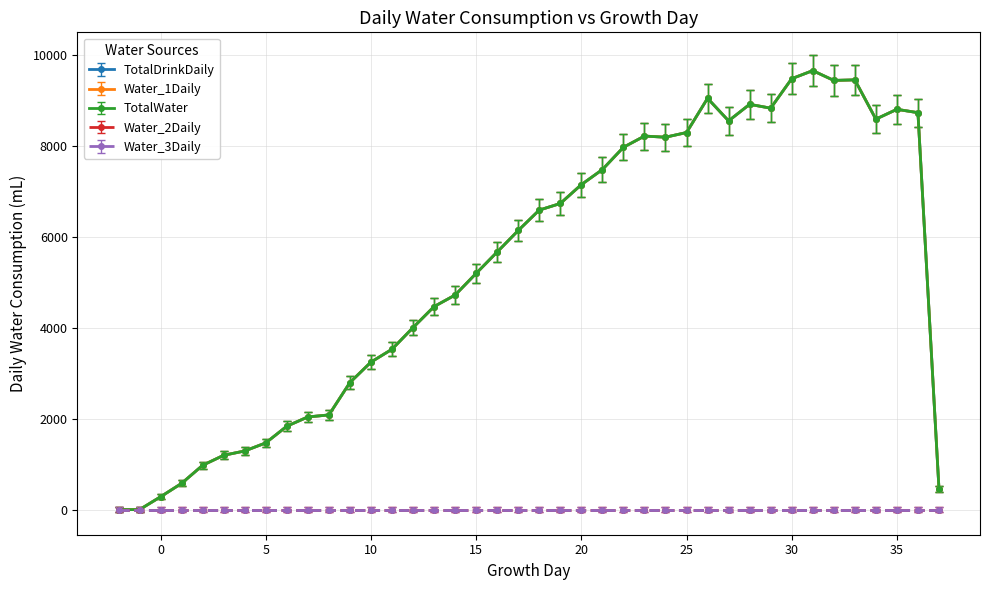

Which category has the highest value in the Water_1Daily series?

31